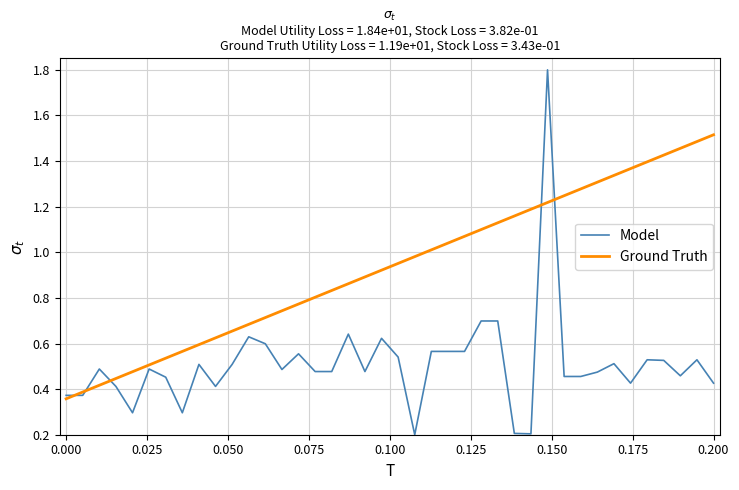

Rank the series by their maximum value, from highest to lowest.

Model, Ground Truth